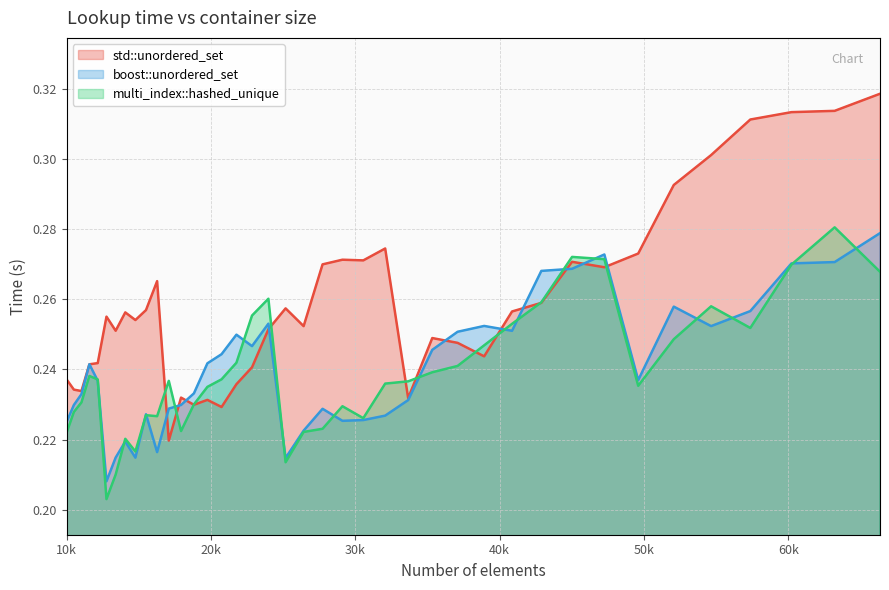

What is the value of the boost::unordered_set point at the 25th from the left?

0.2